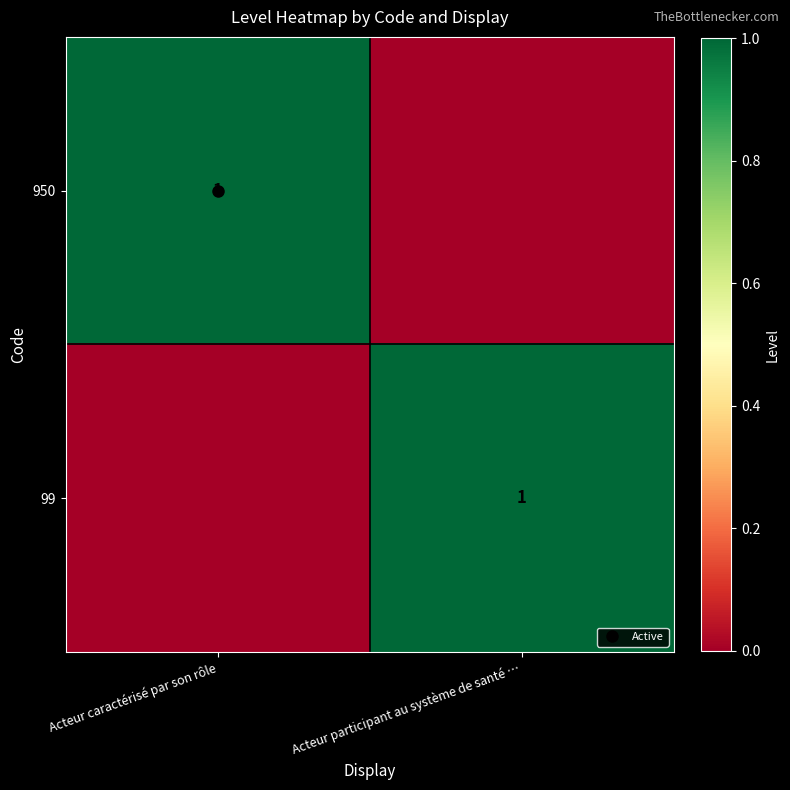

List the labels in order of 99 value, largest first.

Acteur participant au système de santé …, Acteur caractérisé par son rôle